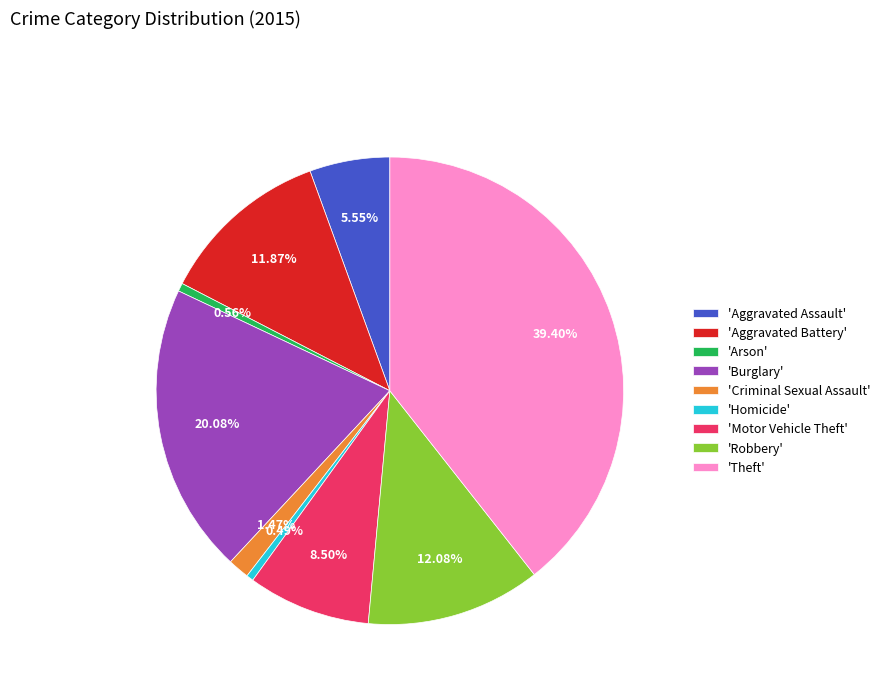

Which slice is the largest?

'Theft'